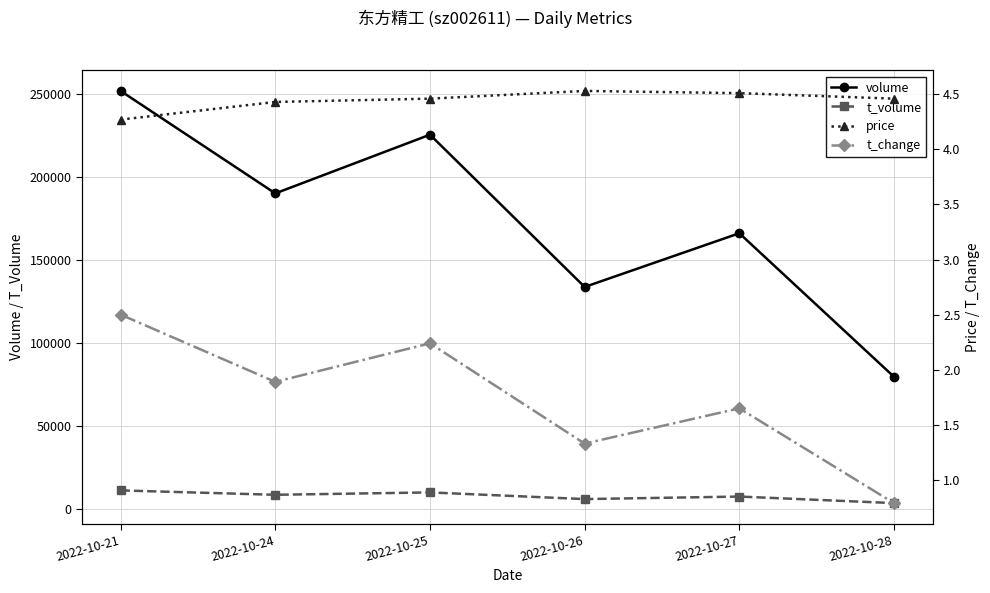

What is the greatest value displayed?

251759.0